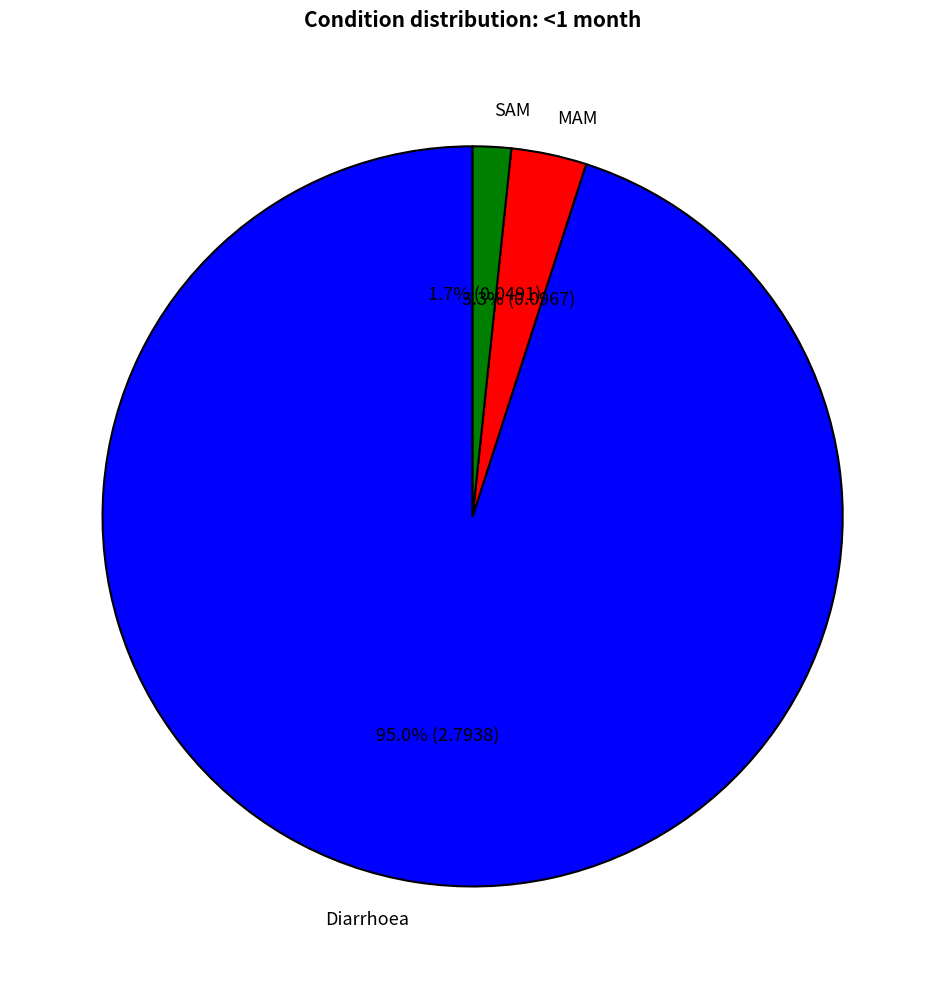

Which has a higher value, MAM or Diarrhoea?

Diarrhoea